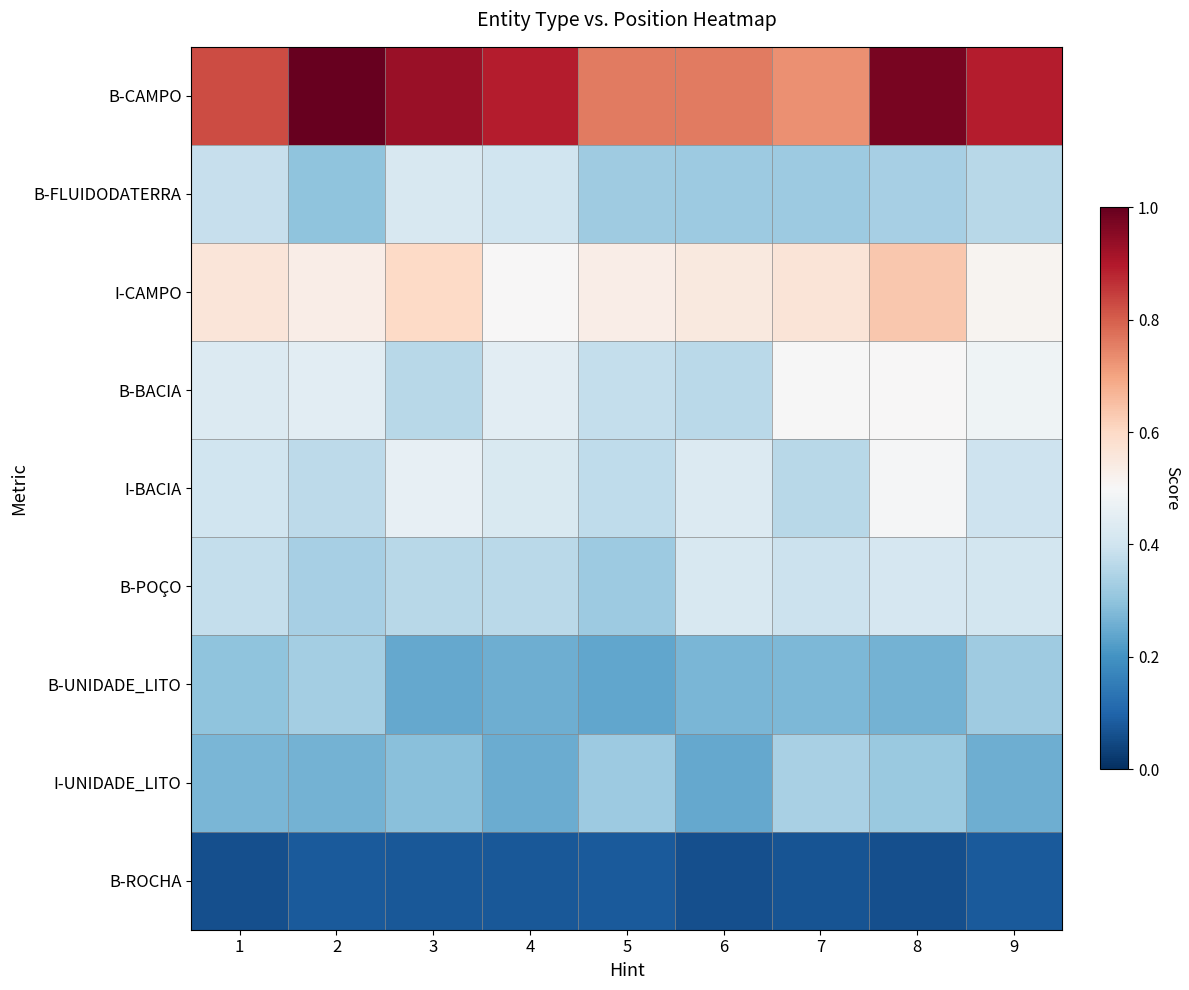

Between 2 and 9, which series saw the biggest shift?

B-CAMPO